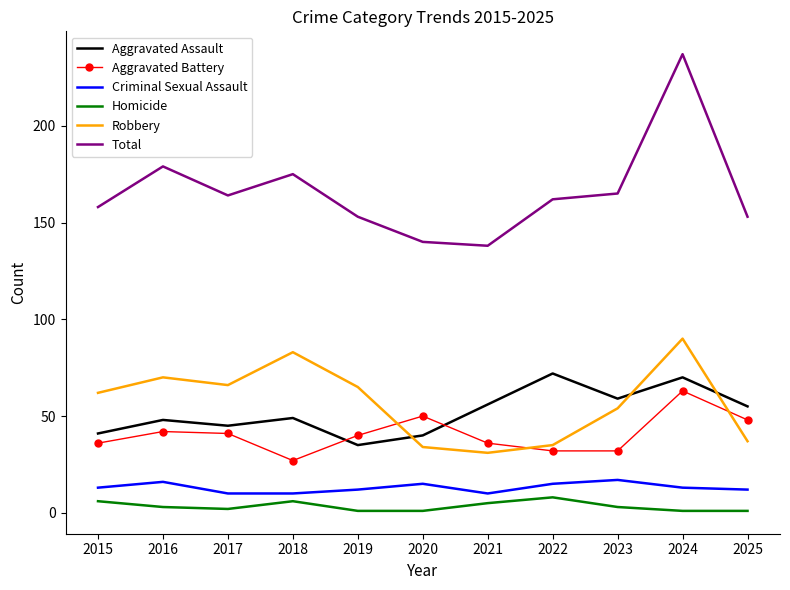

True or false: Criminal Sexual Assault and Robbery cross at least once.

False